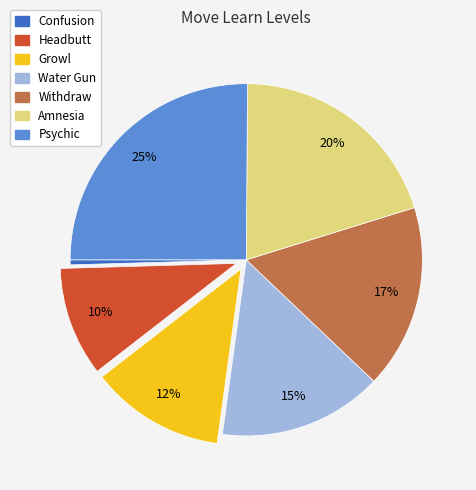

How many slices are in this pie chart?

7